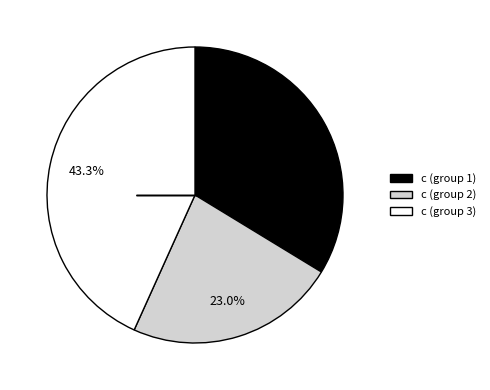

Is there a majority slice in this chart?

No